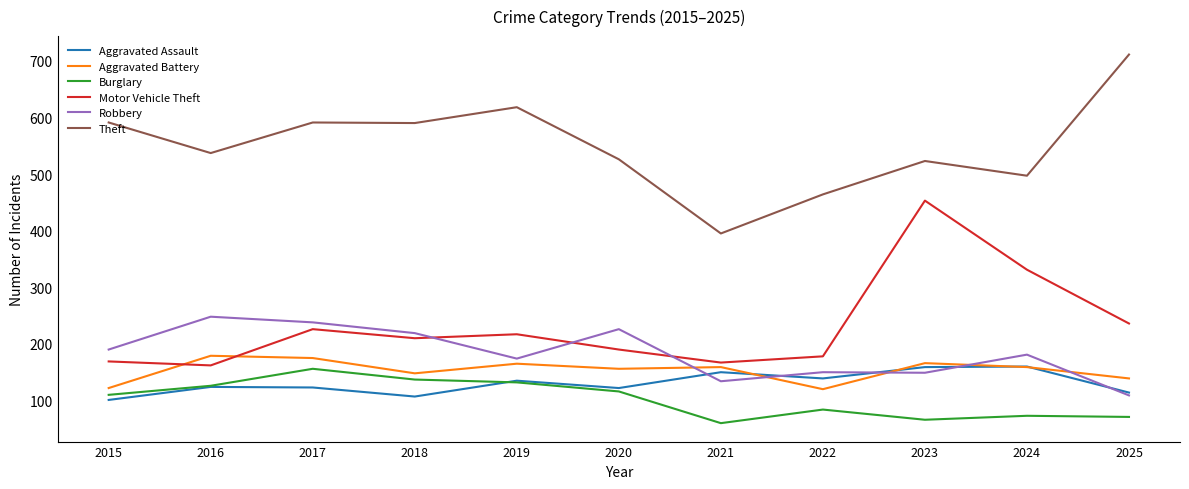

The value of Burglary at 2020 is 36. True or false?

False